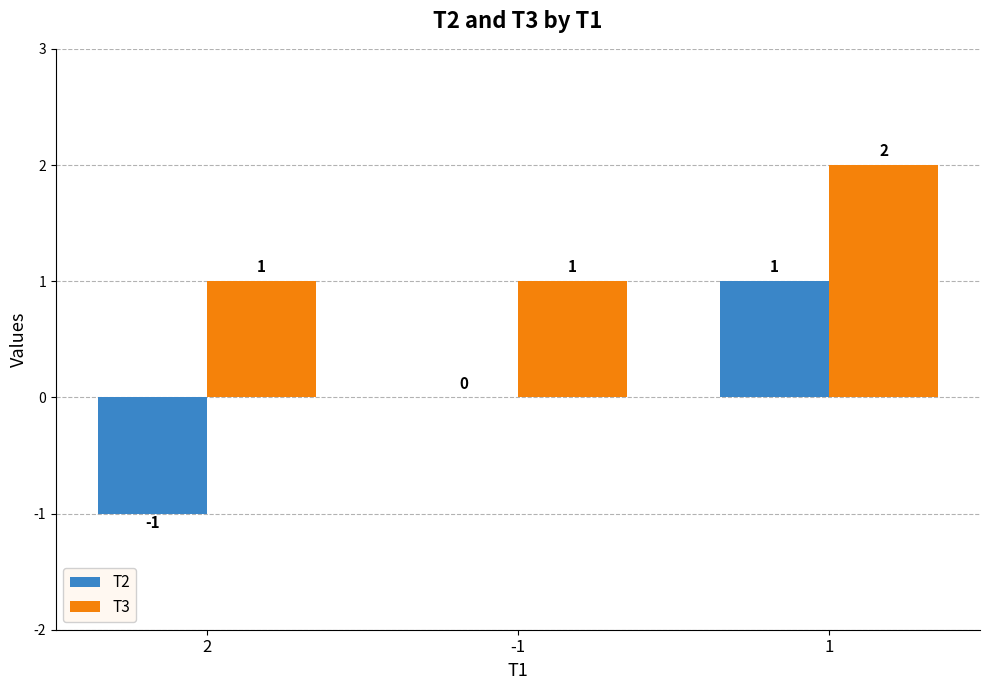

How many series are shown in this chart?

2